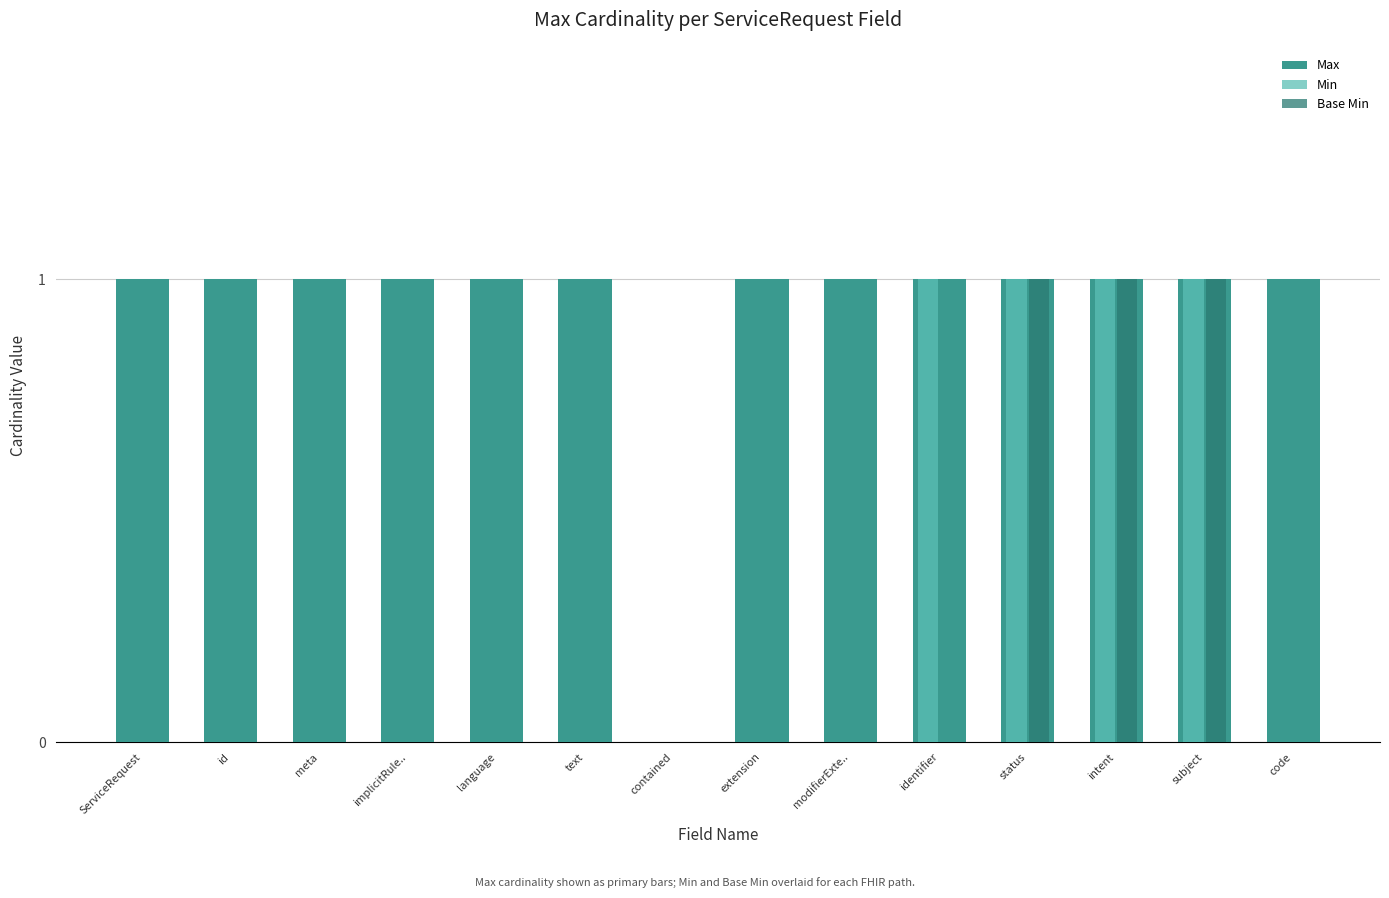

What are all the series names shown in the legend?

Max, Min, Base Min